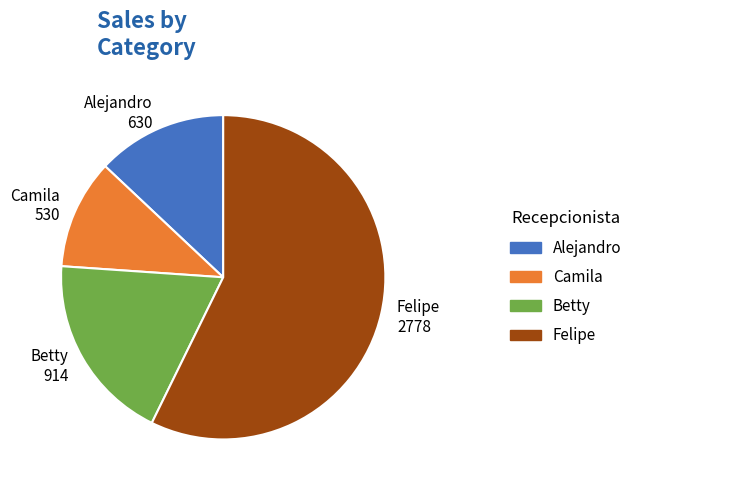

Is it true that Betty is 19% of the pie?

True